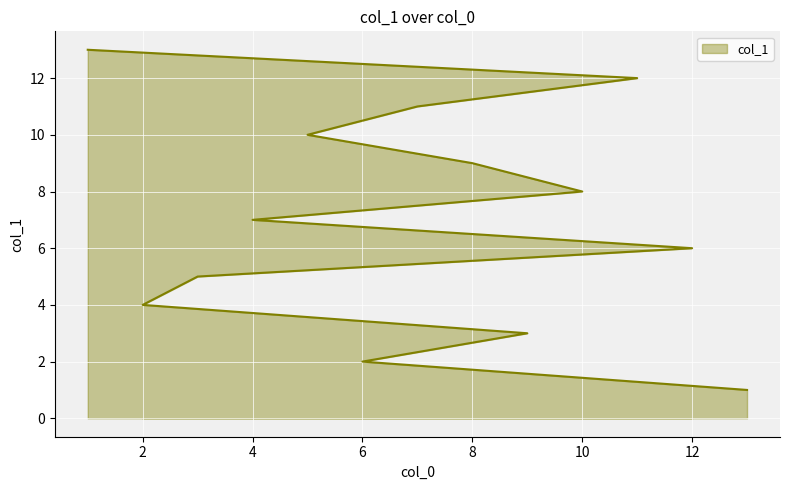

What is the maximum value shown in the chart?

13